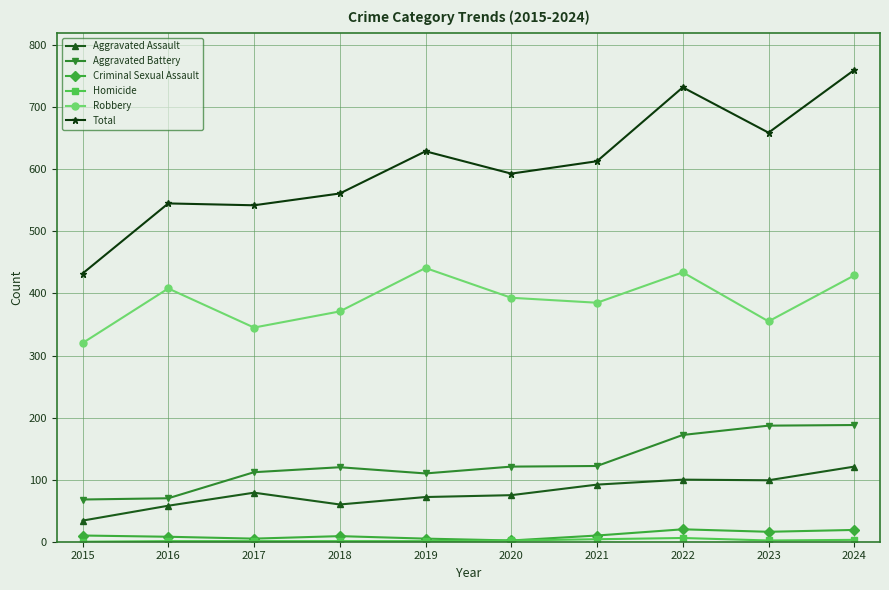

True or false: Aggravated Battery has a value of 188 at 2024.

True